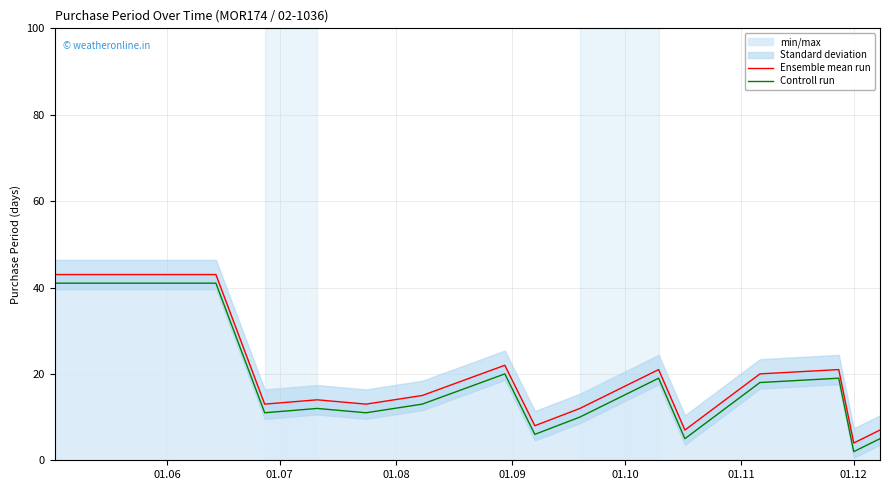

What is the minimum value for Ensemble mean run?

4